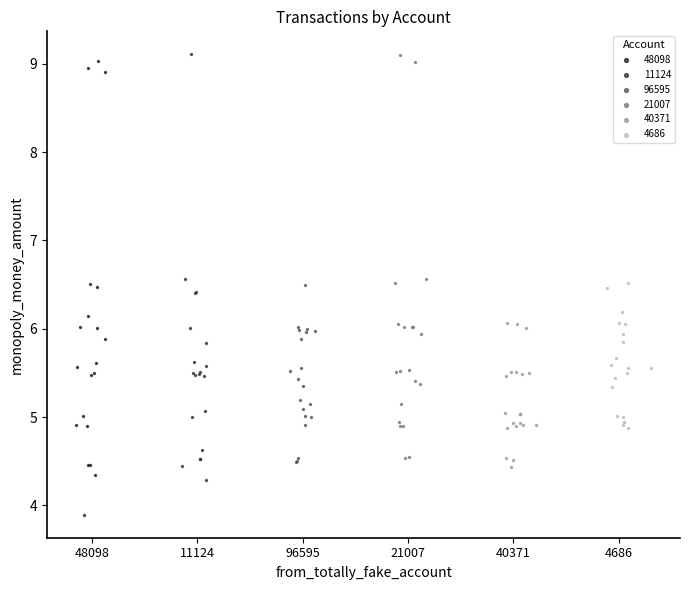

What are all the series names shown in the legend?

48098, 11124, 96595, 21007, 40371, 4686